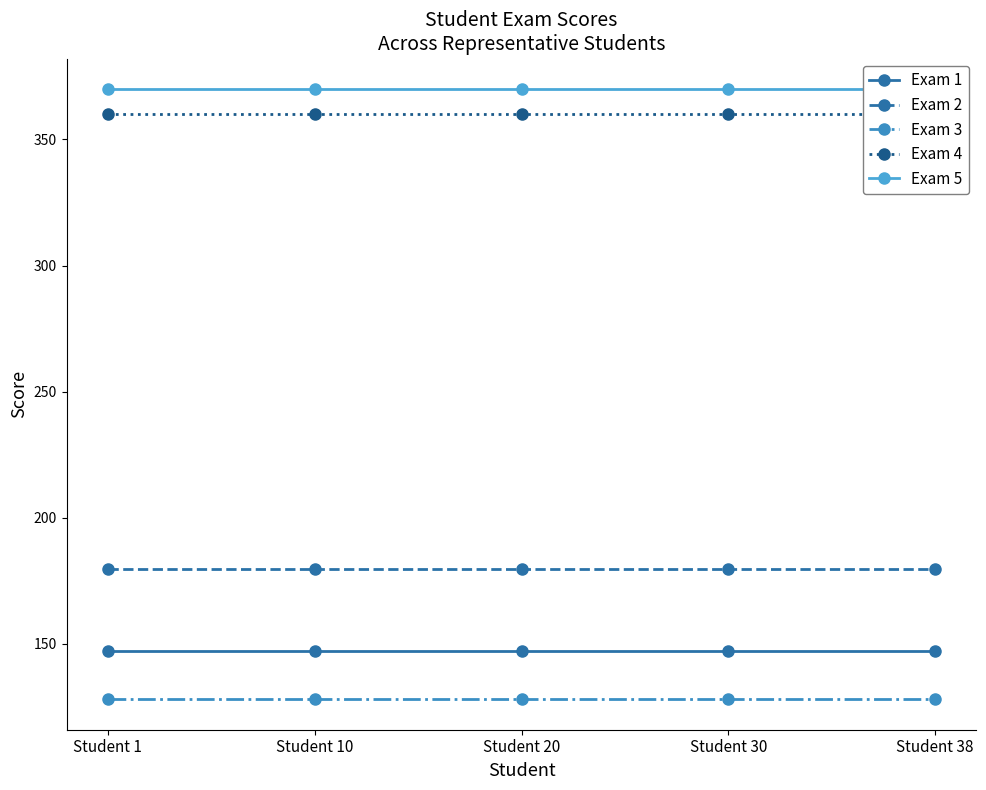

True or false: Exam 3 and Exam 4 cross at least once.

False